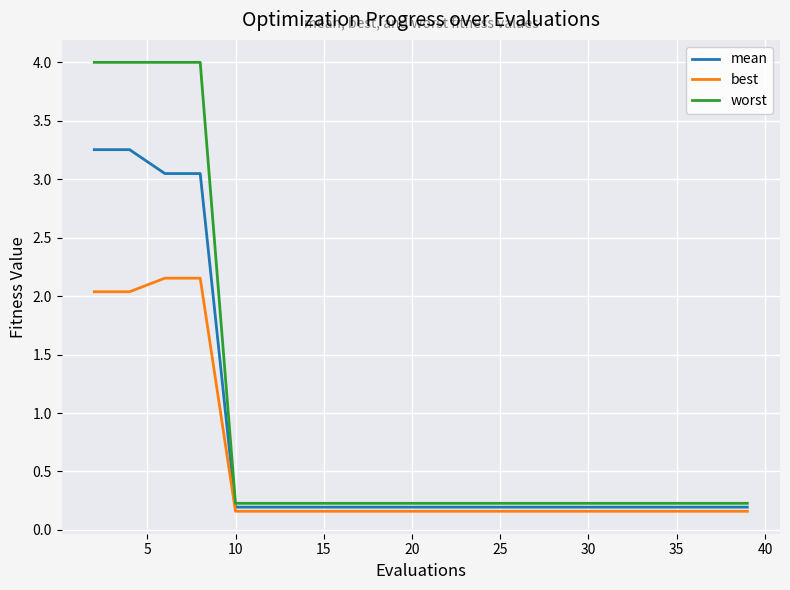

Which series has the widest spread of values?

worst